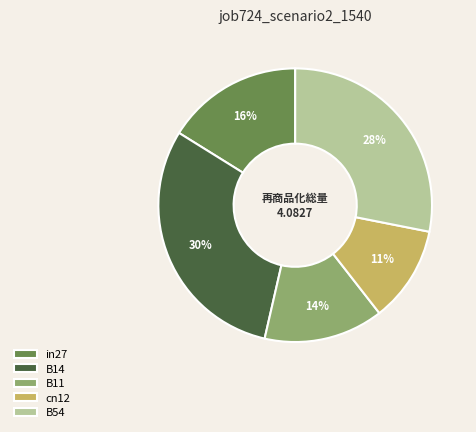

Which slice is the smallest?

cn12